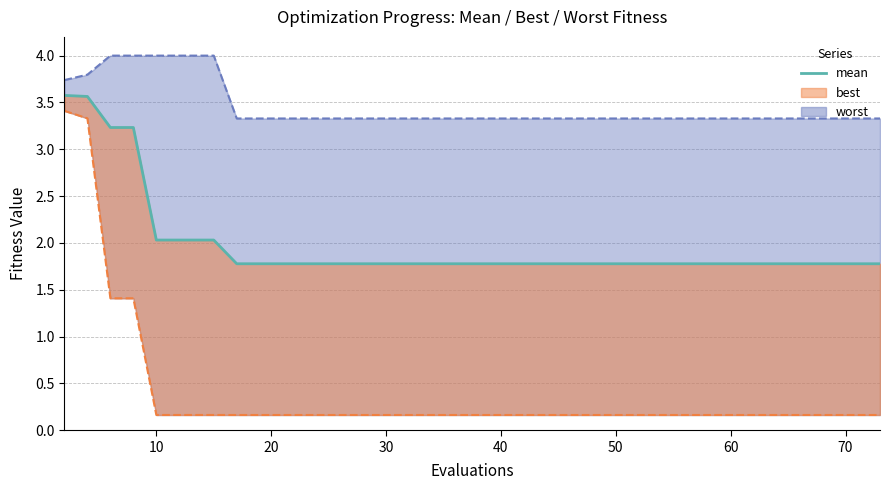

What is the sum of all values?

78.6